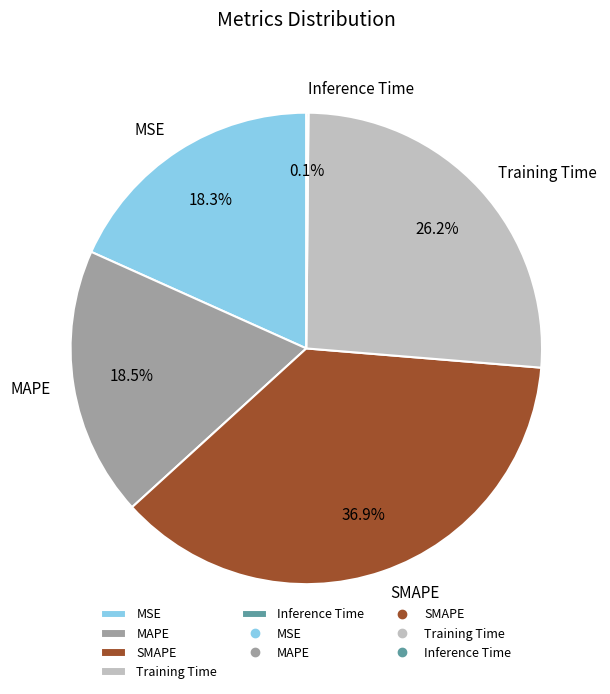

True or false: MSE accounts for 18% of the total.

True